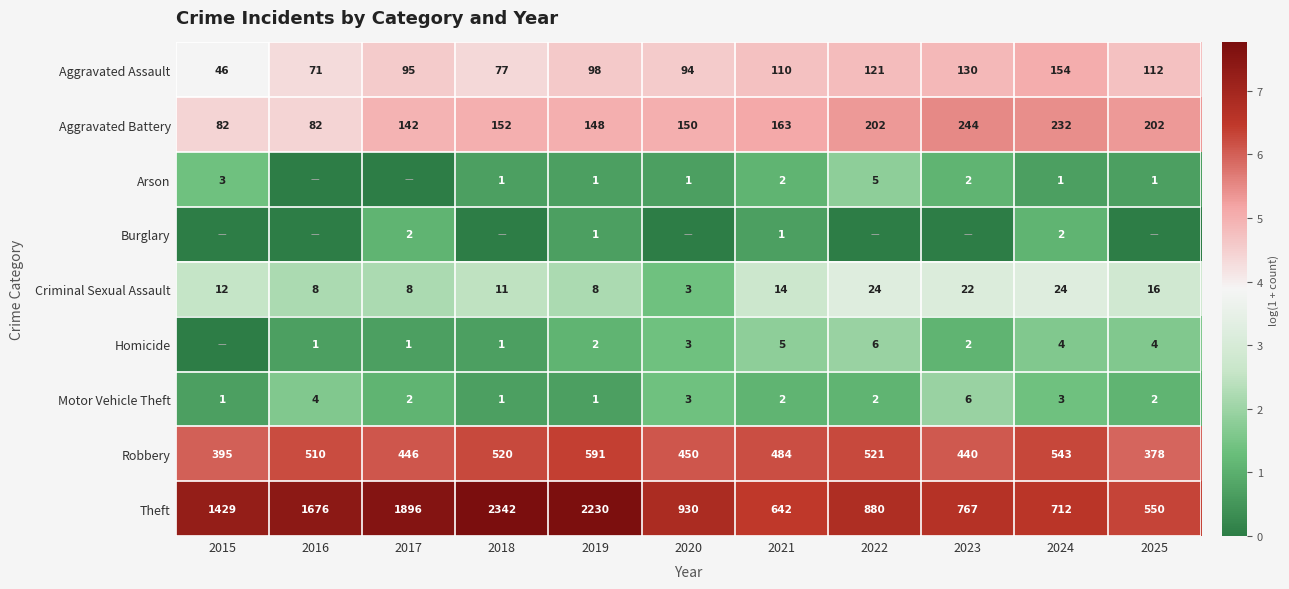

List the labels in order of Robbery value, smallest first.

2025, 2015, 2023, 2017, 2020, 2021, 2016, 2018, 2022, 2024, 2019